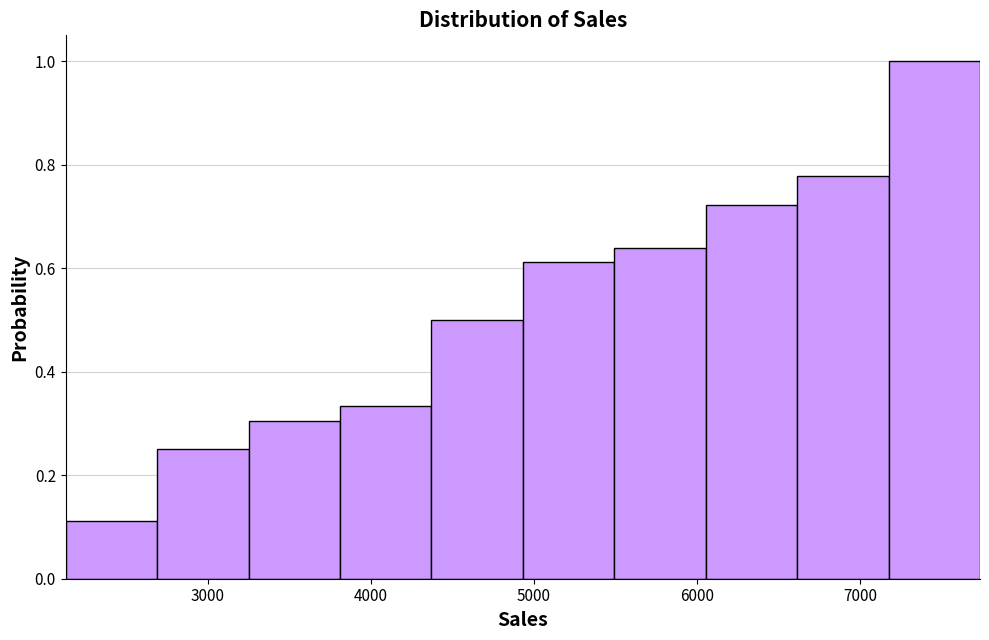

Over which range of the x-axis is the bar tallest?

7200 to 7700